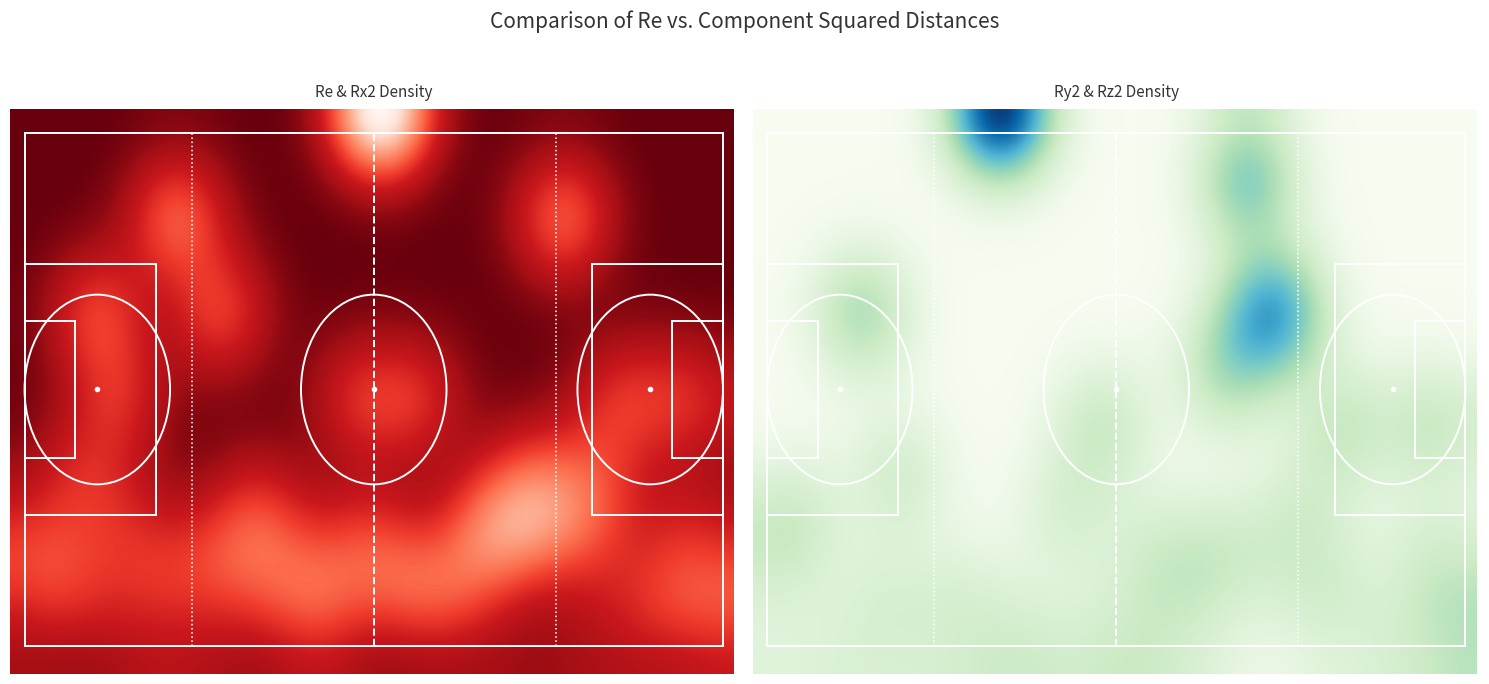

Reading left to right, list all the values displayed in this chart.

Re: 0=1.0	1=4.7	2=4.1	3=3.0	4=4.6	5=7.2	6=3.3	7=4.6	8=5.2	9=1.7	10=5.0	11=3.4	12=7.8	13=3.5	14=3.0	15=4.1	16=3.0	17=6.3	18=5.7	19=4.5	20=3.8	21=3.6	22=4.0	23=6.4	24=7.9	25=6.1	26=6.7	27=6.7	28=2.2	29=6.6	30=3.5	31=2.2	32=3.0	33=7.0	34=4.1	35=3.0
Rx2: 0=0.0	1=6.2	2=0.0	3=9.0	4=16.0	5=12.2	6=1.0	7=1.0	8=20.2	9=1.0	10=16.0	11=6.2	12=0.0	13=6.2	14=4.0	15=1.0	16=4.0	17=12.2	18=25.0	19=4.0	20=12.2	21=0.0	22=4.0	23=6.2	24=1.0	25=1.0	26=9.0	27=20.2	28=1.0	29=9.0	30=12.2	31=0.0	32=4.0	33=12.2	34=4.0	35=1.0
Ry2: 0=1.0	1=12.2	2=16.0	3=0.0	4=4.0	5=4.0	6=1.0	7=0.0	8=1.0	9=1.0	10=0.0	11=1.0	12=56.2	13=2.2	14=4.0	15=0.0	16=4.0	17=25.0	18=4.0	19=12.2	20=1.0	21=4.0	22=12.2	23=30.2	24=12.2	25=0.0	26=0.0	27=9.0	28=4.0	29=9.0	30=0.0	31=4.0	32=1.0	33=12.2	34=9.0	35=4.0
Rz2: 0=0.0	1=4.0	2=1.0	3=0.0	4=1.0	5=36.0	6=9.0	7=20.2	8=6.2	9=1.0	10=9.0	11=4.0	12=4.0	13=4.0	14=1.0	15=16.0	16=1.0	17=2.2	18=4.0	19=4.0	20=1.0	21=9.0	22=0.0	23=4.0	24=49.0	25=36.0	26=36.0	27=16.0	28=0.0	29=25.0	30=0.0	31=1.0	32=4.0	33=25.0	34=4.0	35=4.0